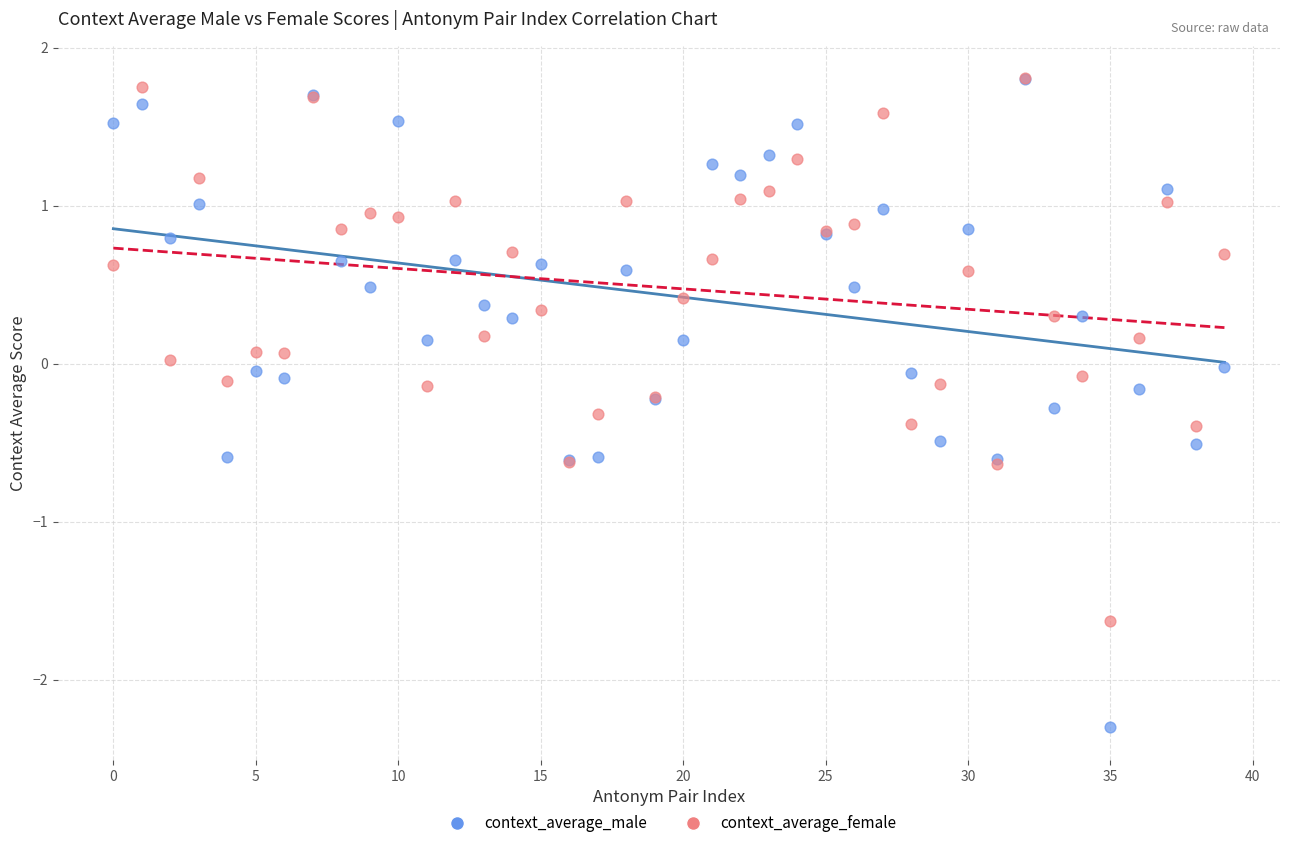

What are all the series names shown in the legend?

context_average_male, context_average_female